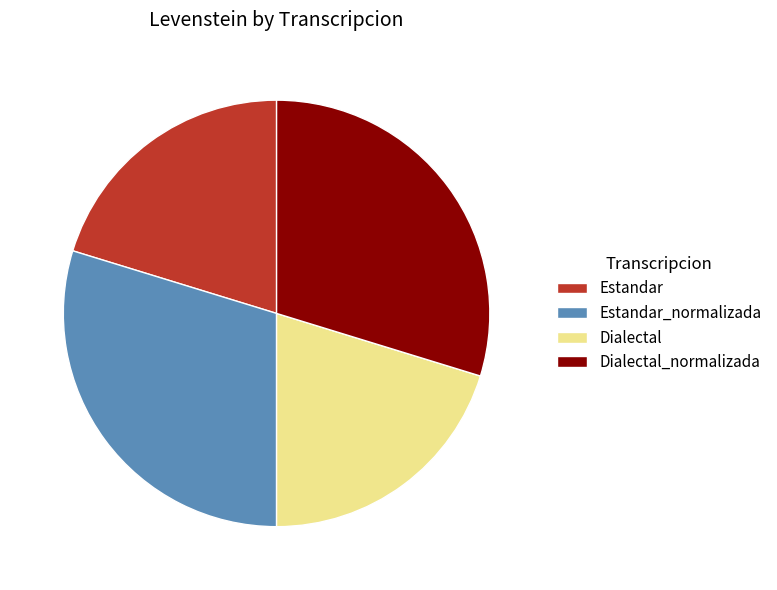

Approximately how many times larger is the value at Dialectal_normalizada compared to Estandar_normalizada?

1.0